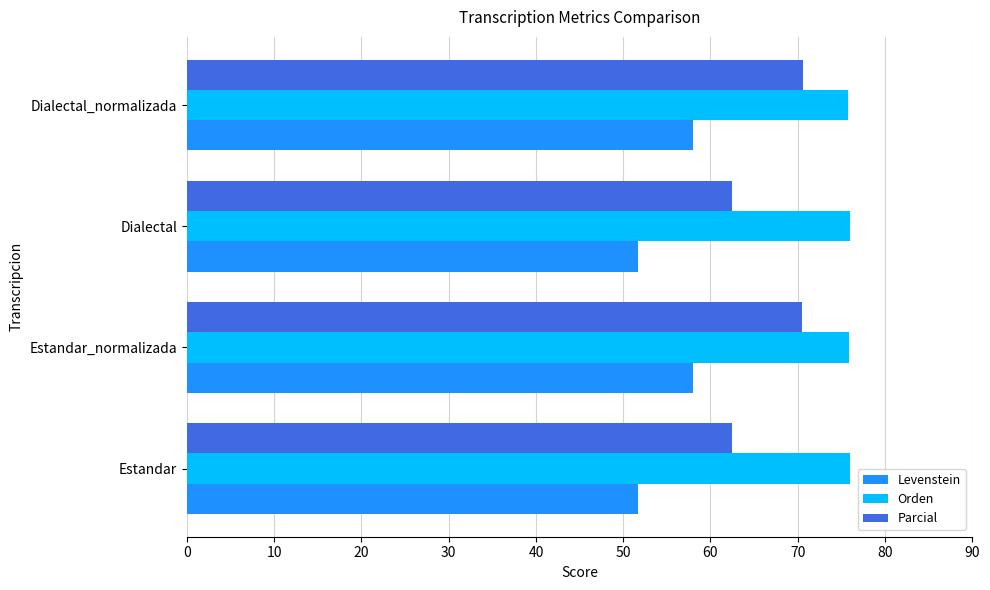

List the series in order of their peak value, highest first.

Orden, Parcial, Levenstein